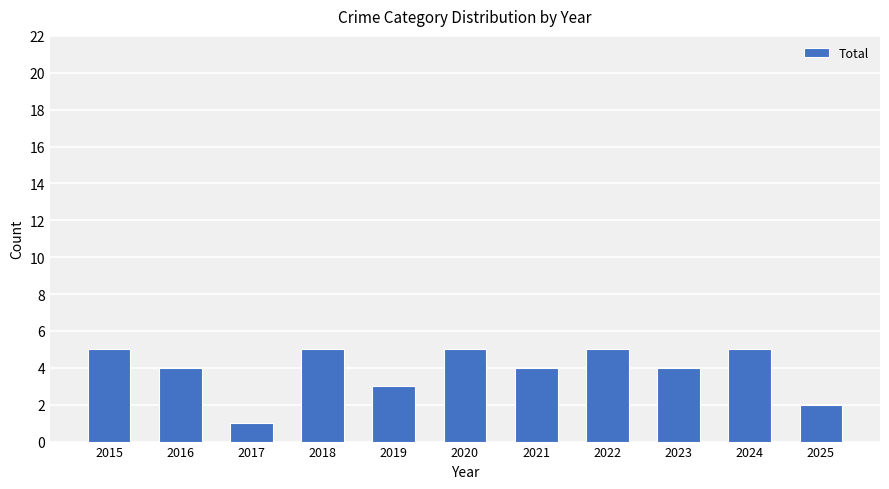

What is the average value?

4